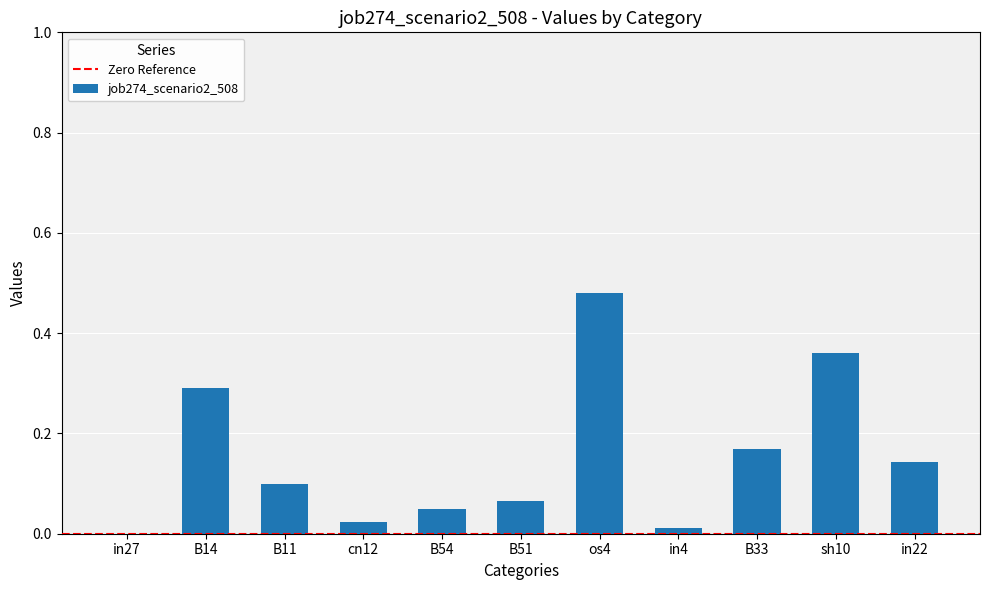

Is it true that the value at B54 is 0.0?

True